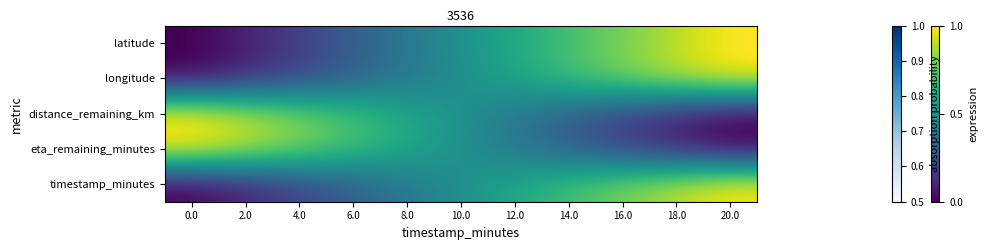

At 8.0, list the series in order from largest to smallest.

distance_remaining_km, eta_remaining_minutes, latitude, timestamp_minutes, longitude